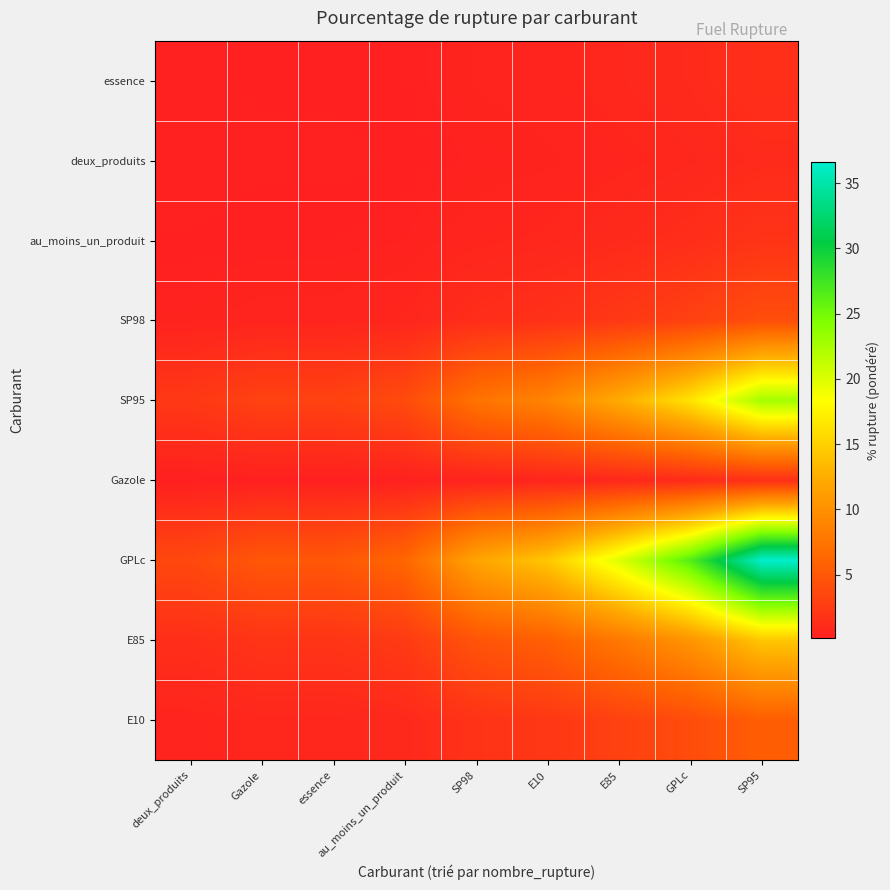

What is the total value across all series at deux_produits?

8.8